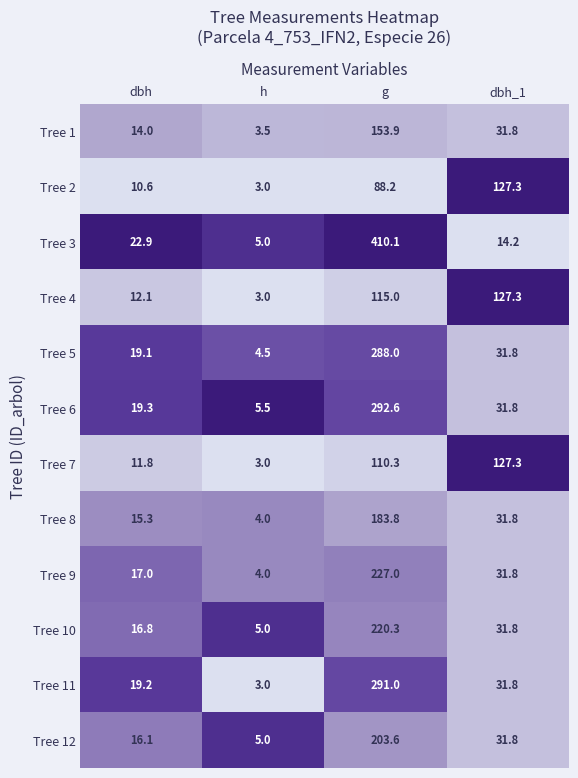

What is the spread (max minus min) of values at dbh?

12.3